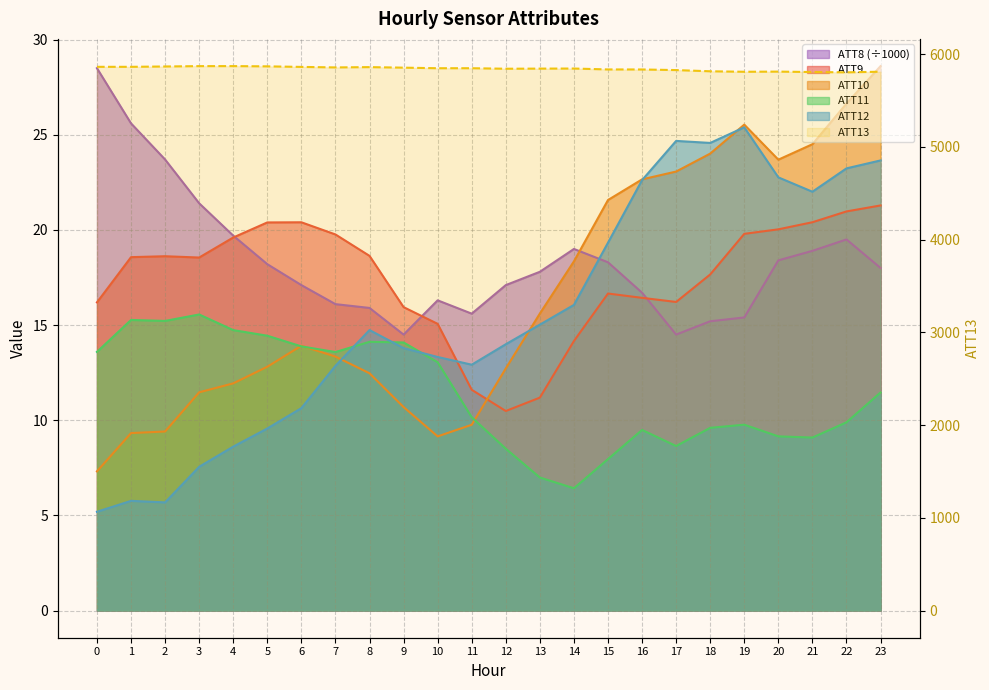

Is it true that ATT11 equals 15.2 at 2?

True